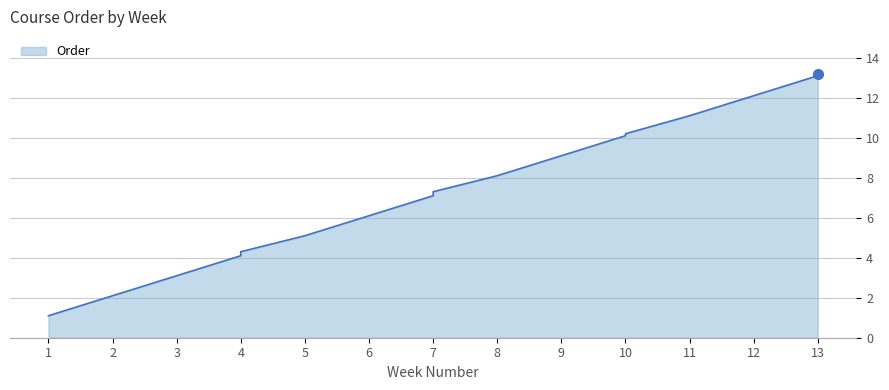

True or false: there are more than 1 points higher than both neighbors.

False